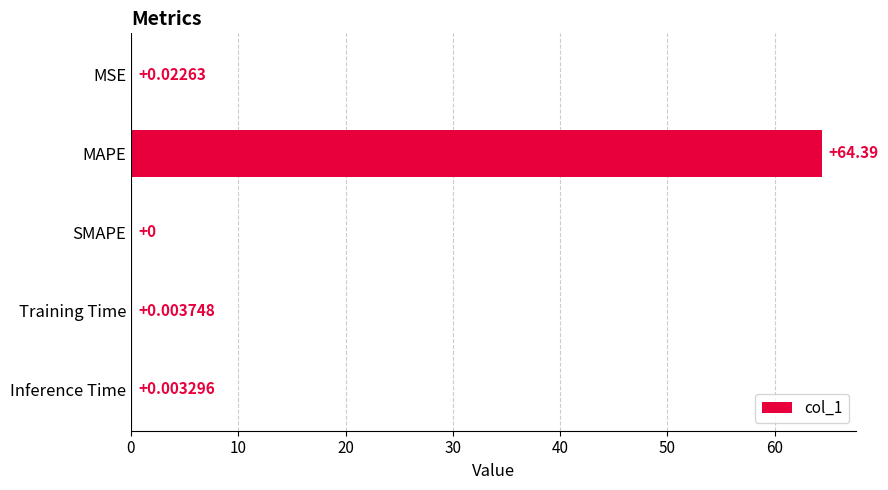

What is the greatest value displayed?

64.4